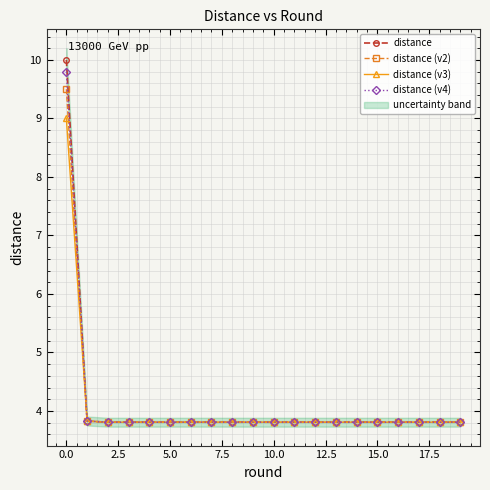

True or false: distance (v2) has a value of 1.9 at 18.

False